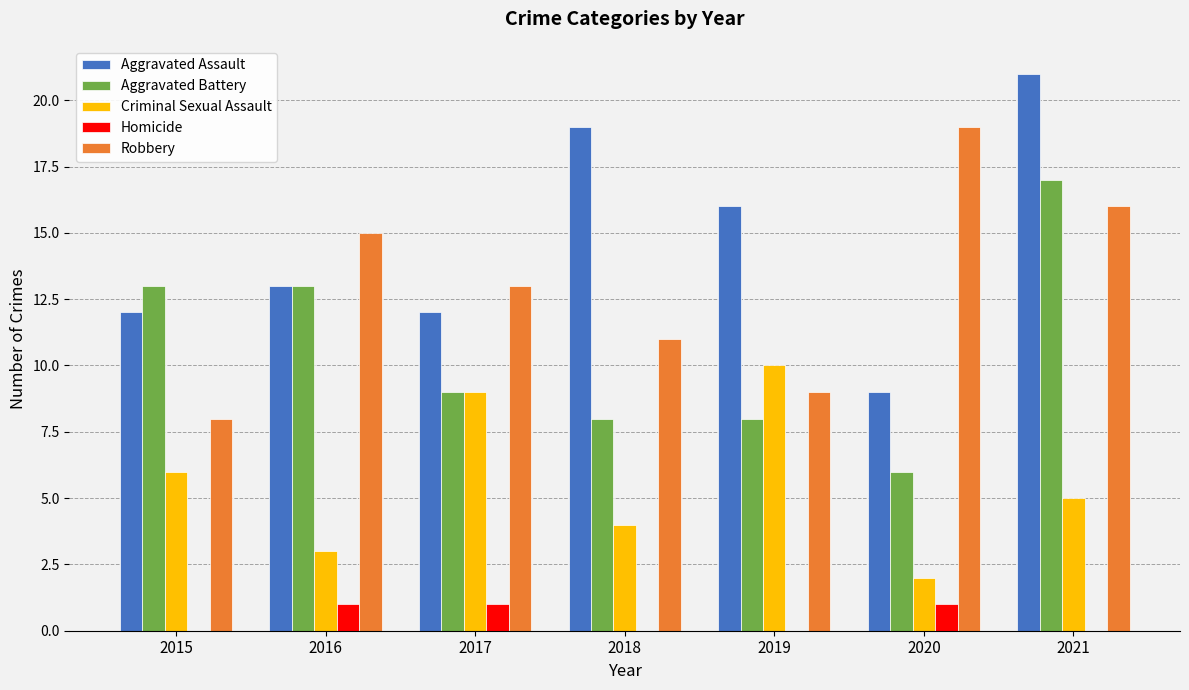

True or false: Homicide has a value of 0 at 2015.

True